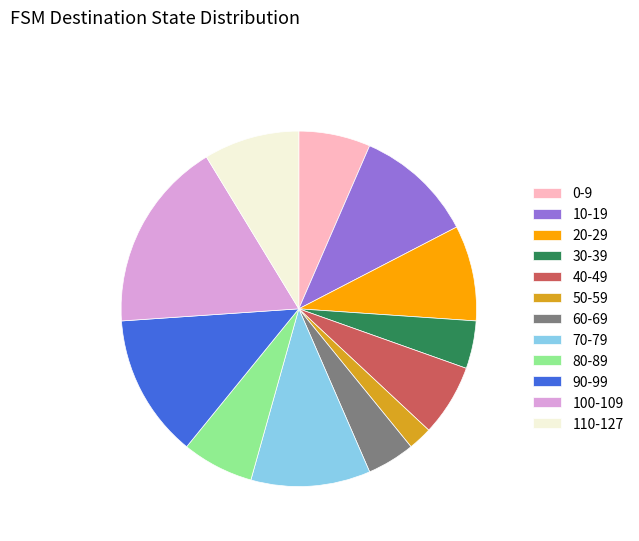

Is there any slice that represents more than half of the pie?

No